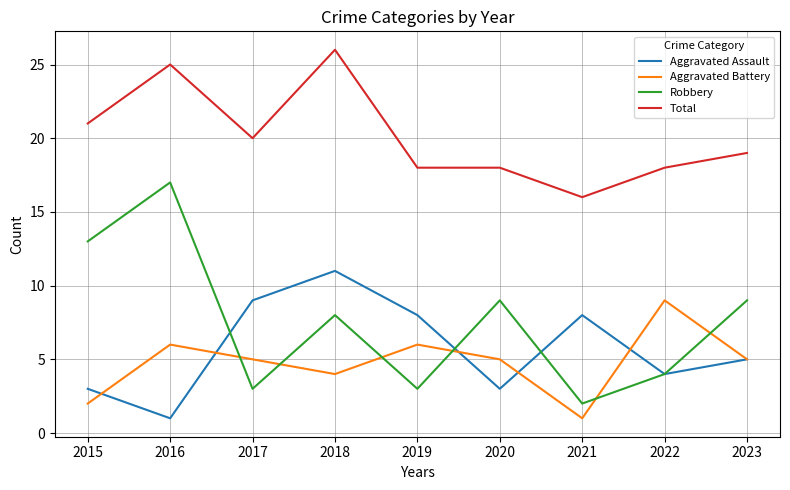

Between which two adjacent categories do Aggravated Assault and Robbery first intersect?

2016 and 2017